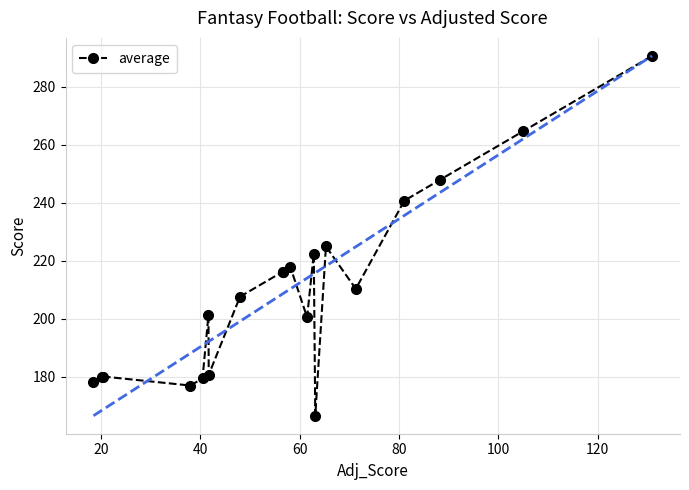

True or false: the data has more than 2 interior local peaks.

True